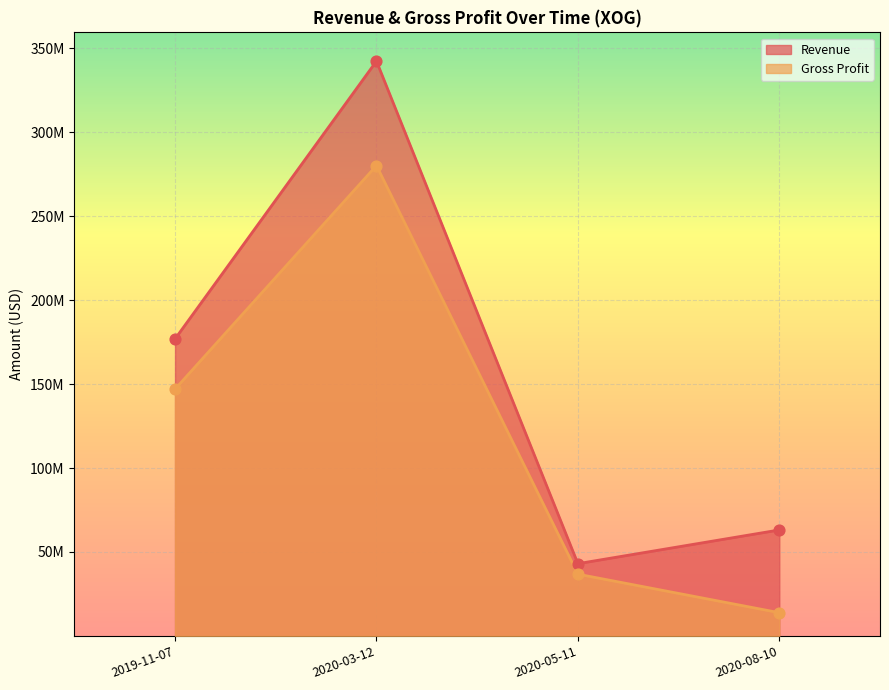

What is the total value across all series at 2020-03-12?

622653000